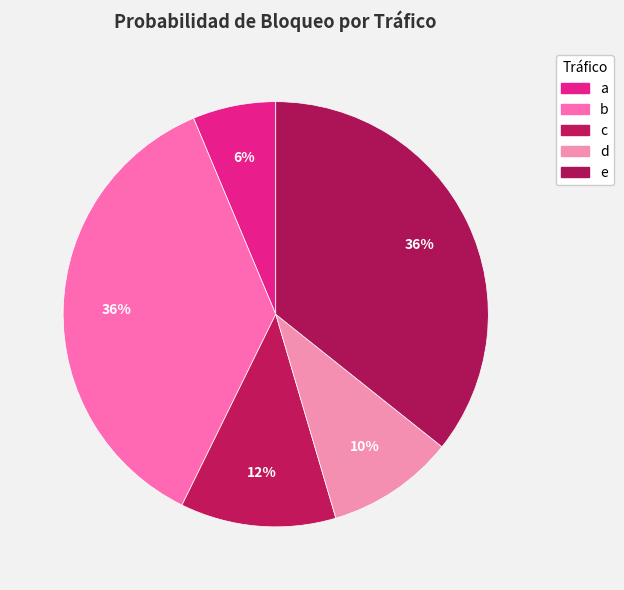

How many segments does this pie chart have?

5